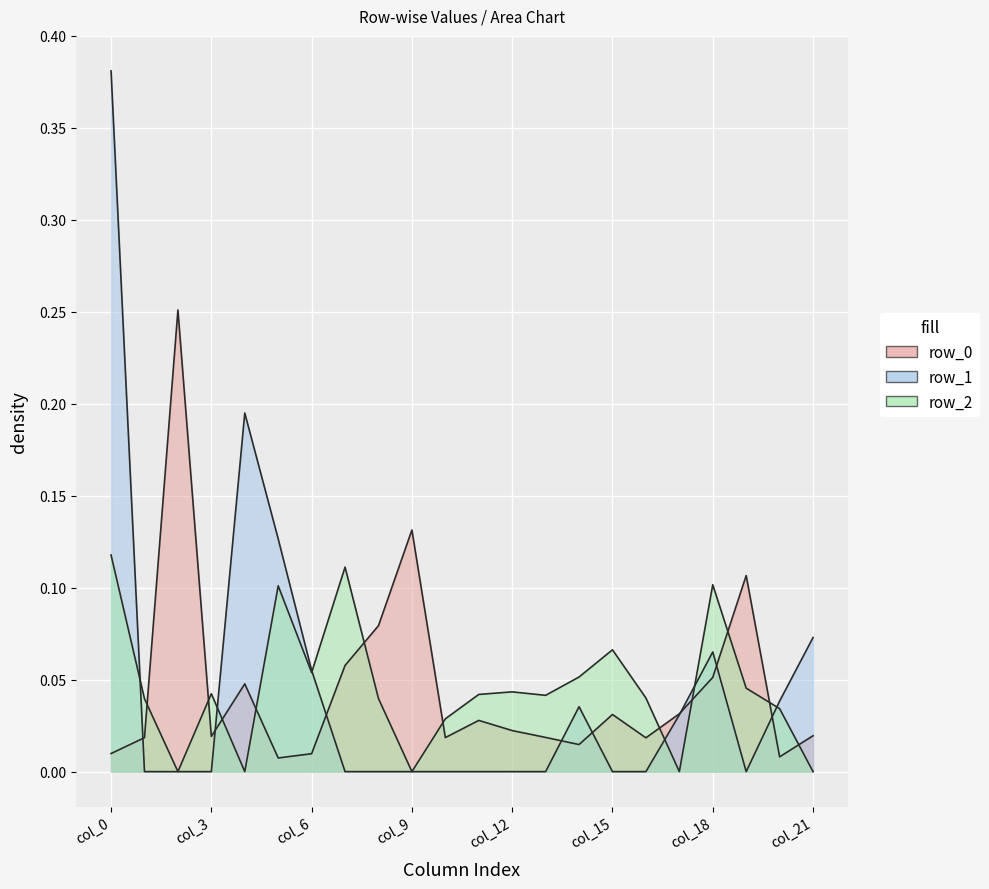

Does the chart display data point markers on the line(s)?

No